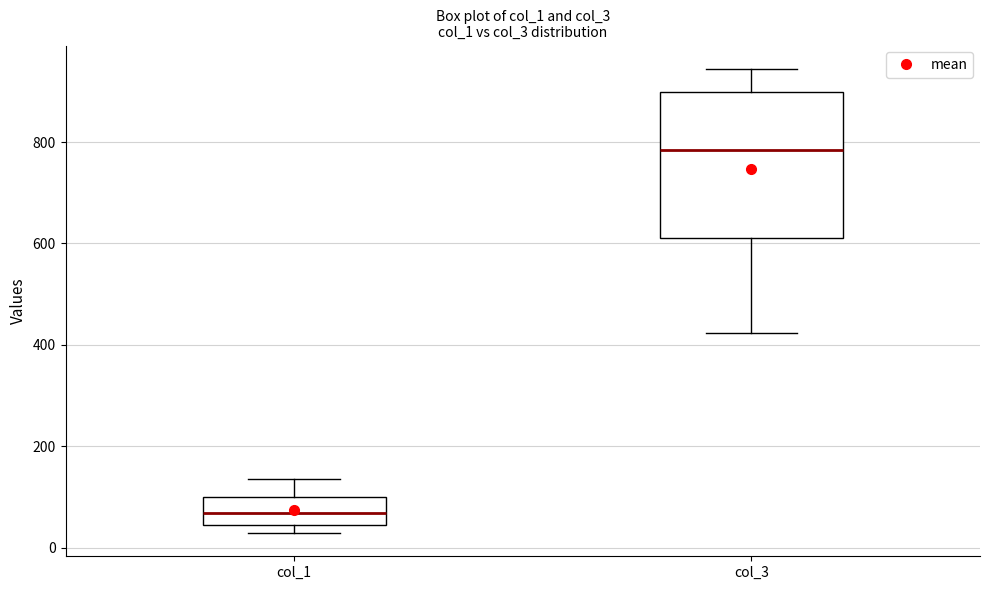

Where does the upper whisker of the box for col_1 end on the y-axis? The values are not printed on the chart, so give them approximately, as read against the axis.

140